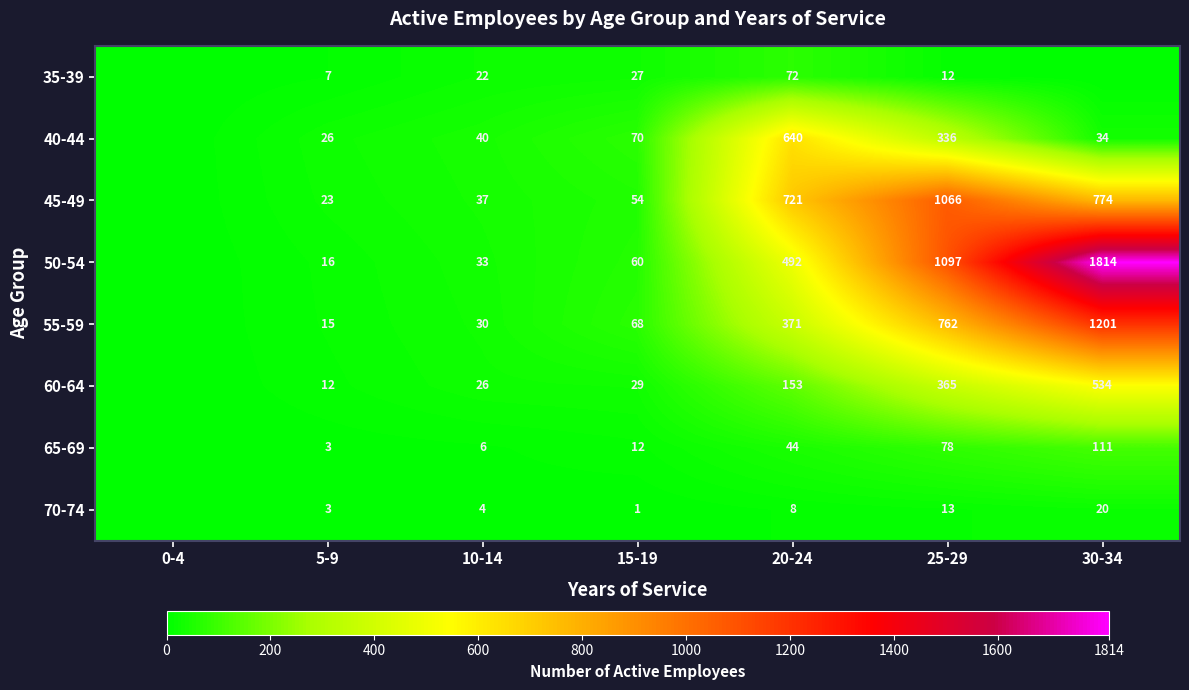

What is the difference between the 60-64 values at 30-34 and 20-24?

381